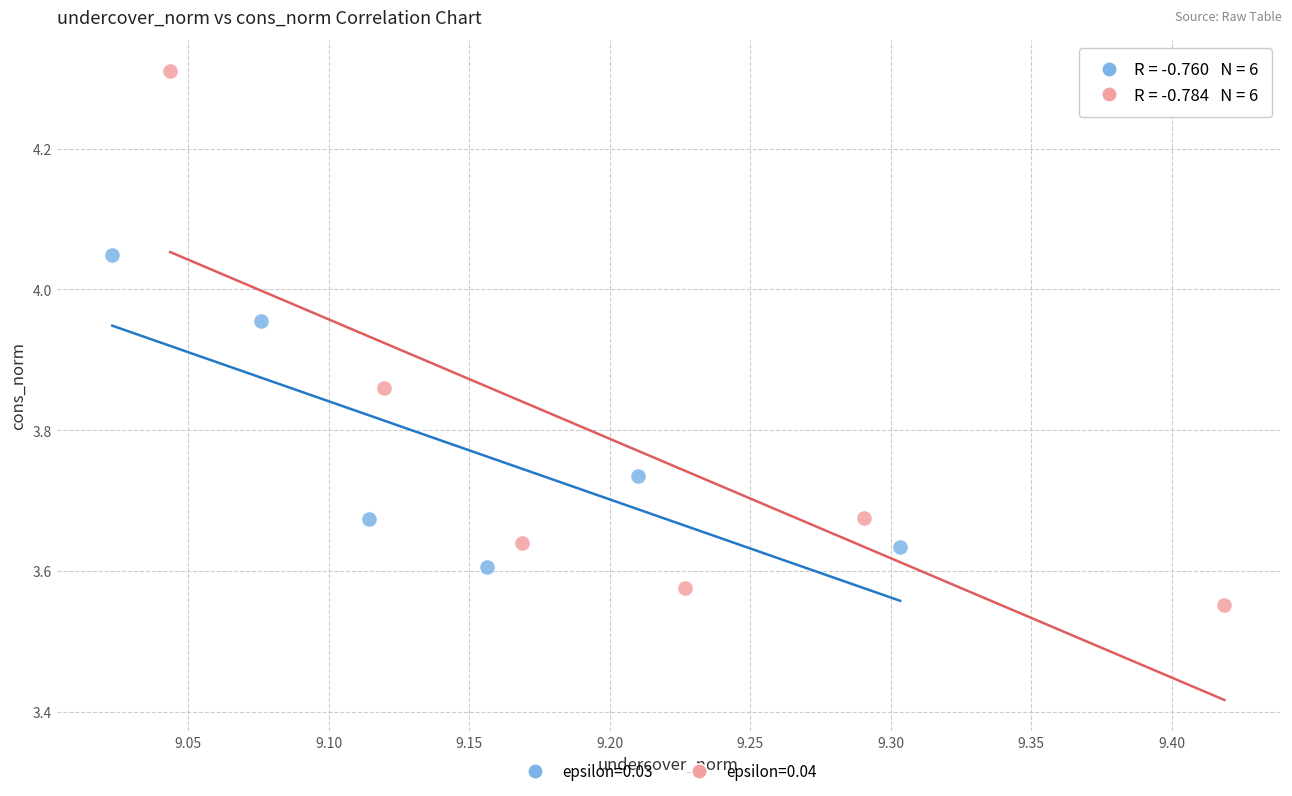

What are all the series names shown in the legend?

epsilon=0.03, epsilon=0.04